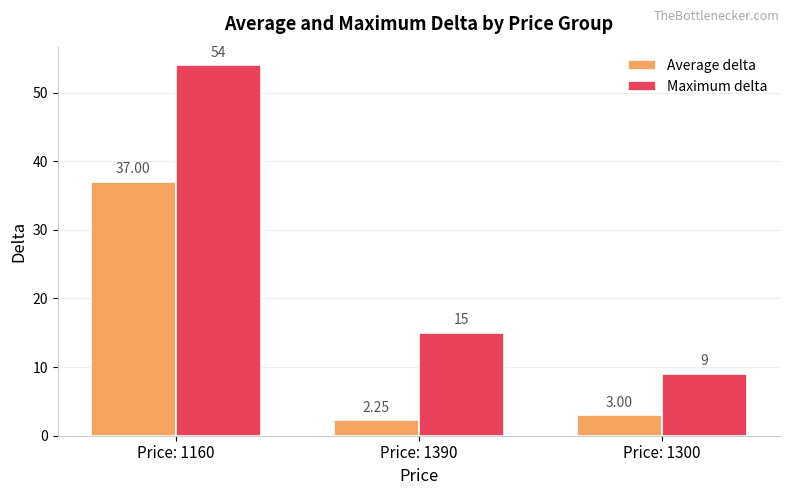

Are the bars horizontal?

No